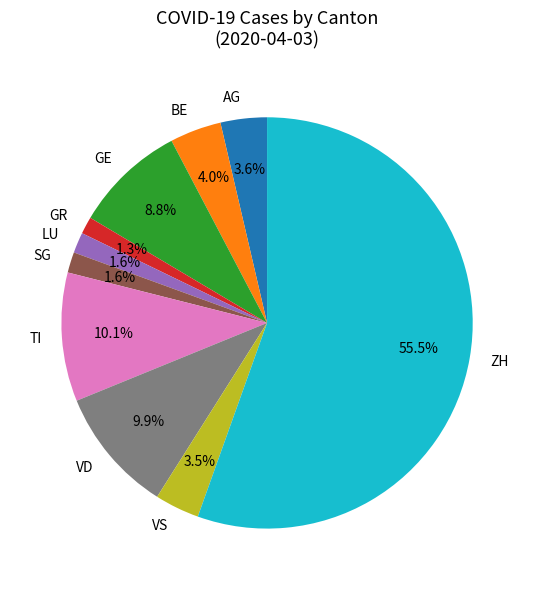

To the nearest percent, what percentage of the pie is GE?

9%